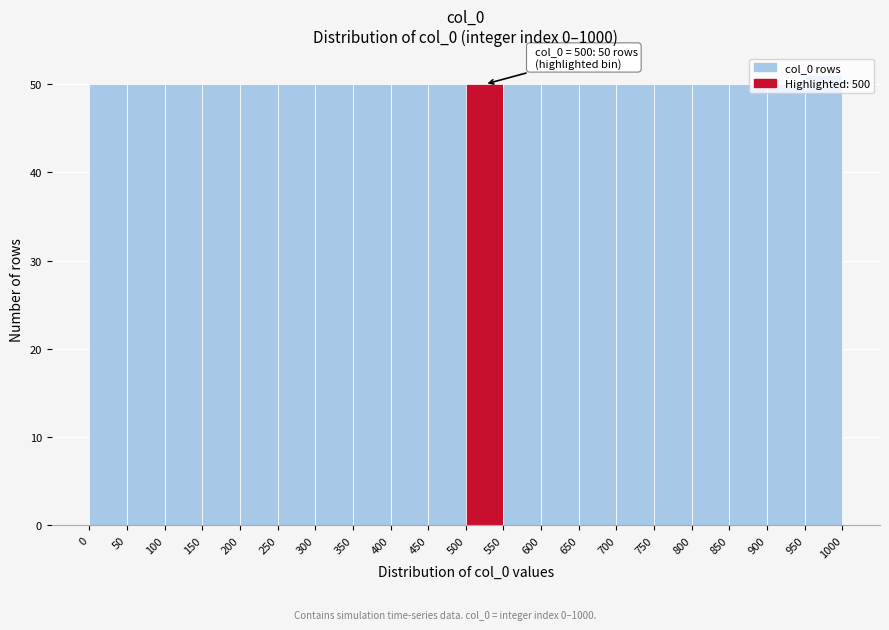

Over which range of the x-axis is the bar tallest?

950 to 1000